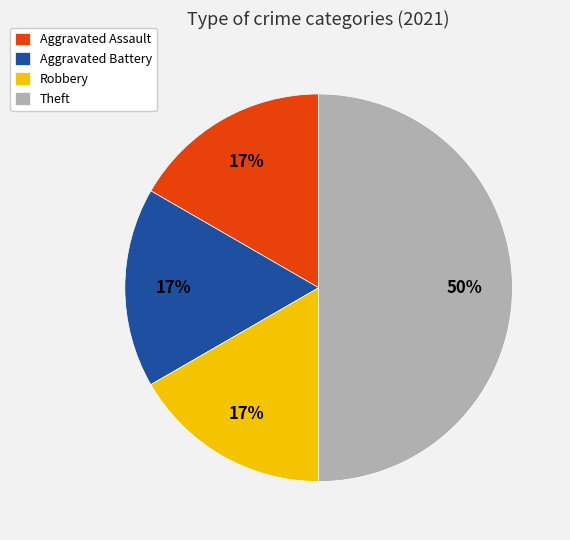

True or false: Robbery accounts for 26% of the total.

False